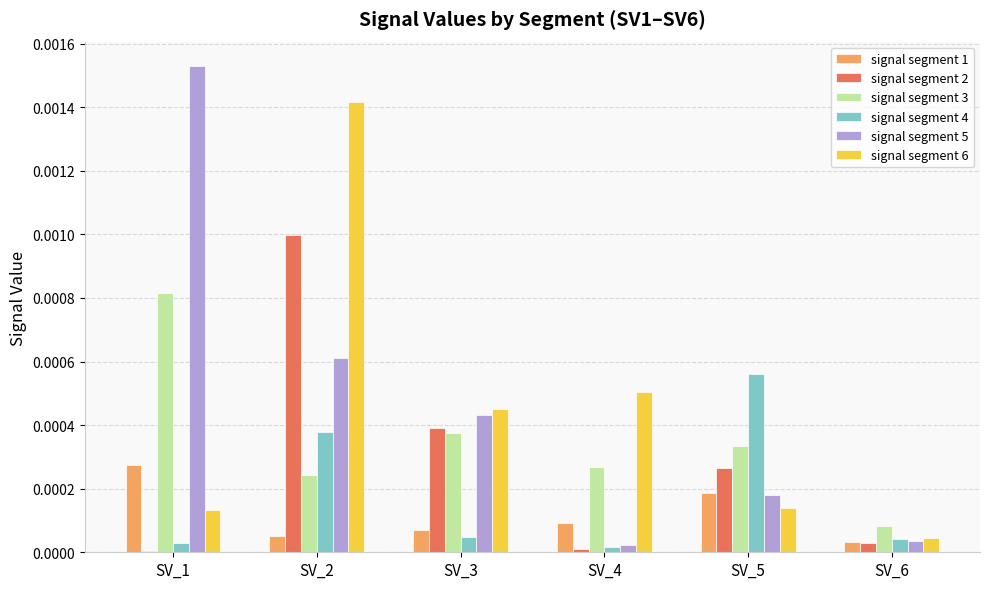

The signal segment 2 series shows 0.0 at SV_3. True or false?

True